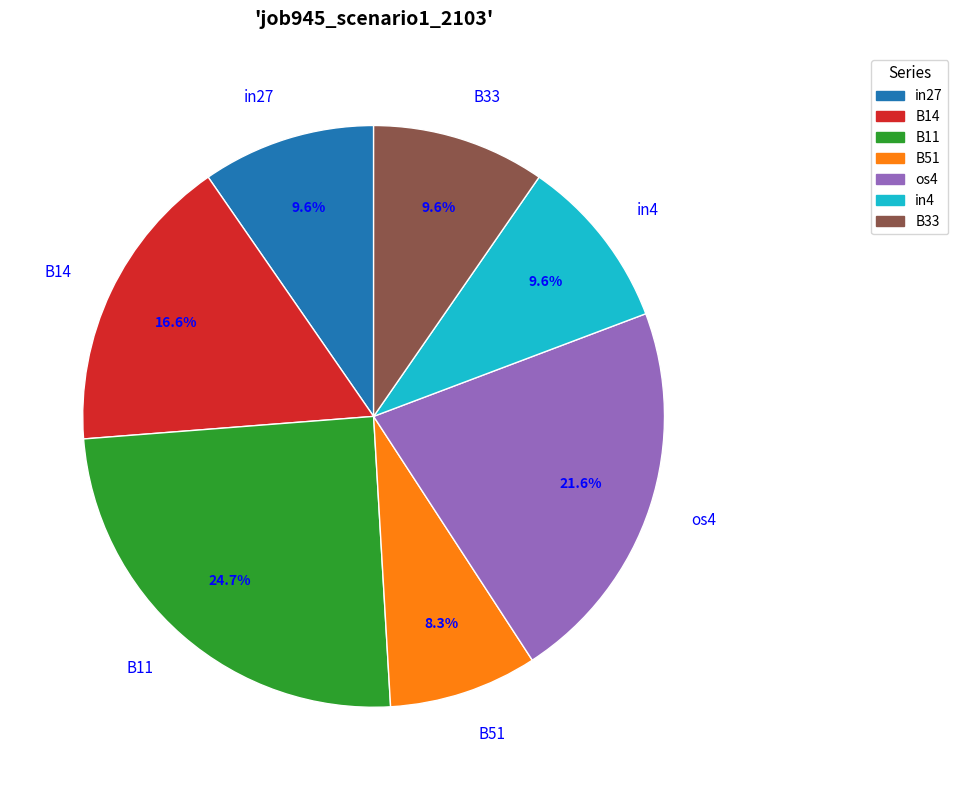

To the nearest percent, what is the difference between the os4 and B51 slice percentages?

13%